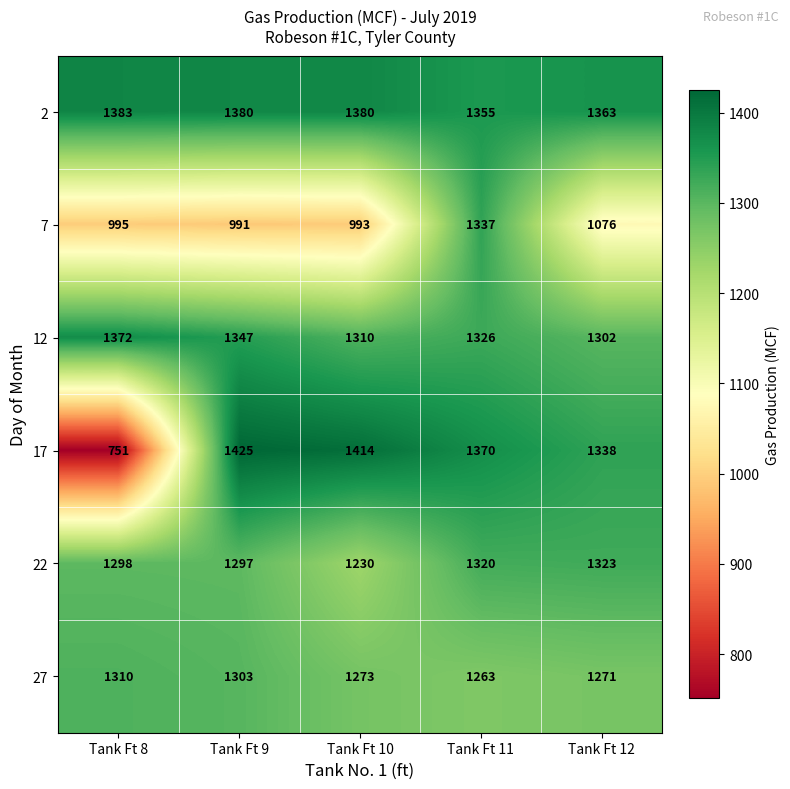

Which series changed the most between Tank Ft 9 and Tank Ft 12?

17